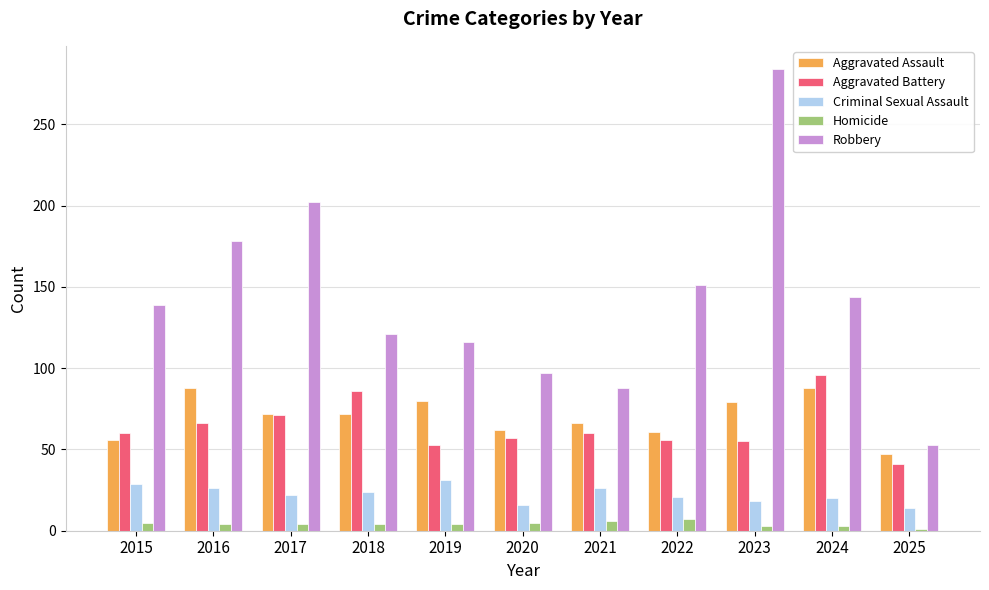

What is the difference between the second highest and minimum values in the Aggravated Assault series?

41